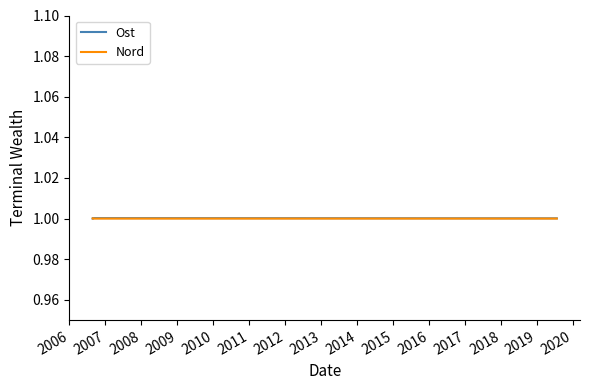

Which series has the largest range (max minus min)?

Ost